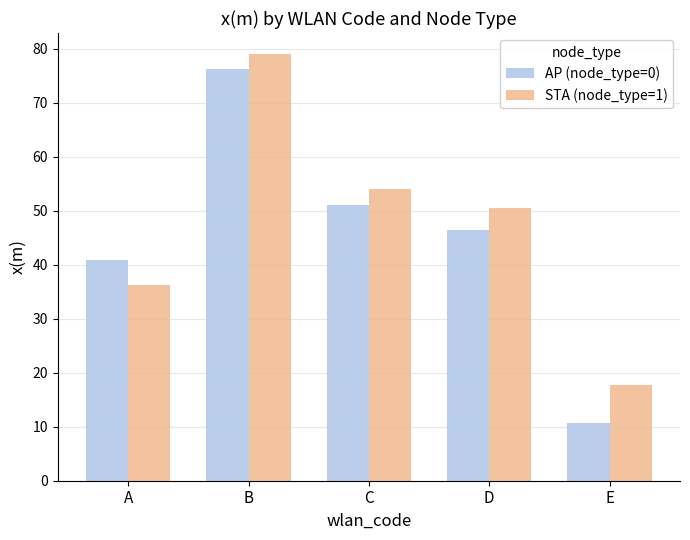

Which series has the largest total across all categories?

STA (node_type=1)